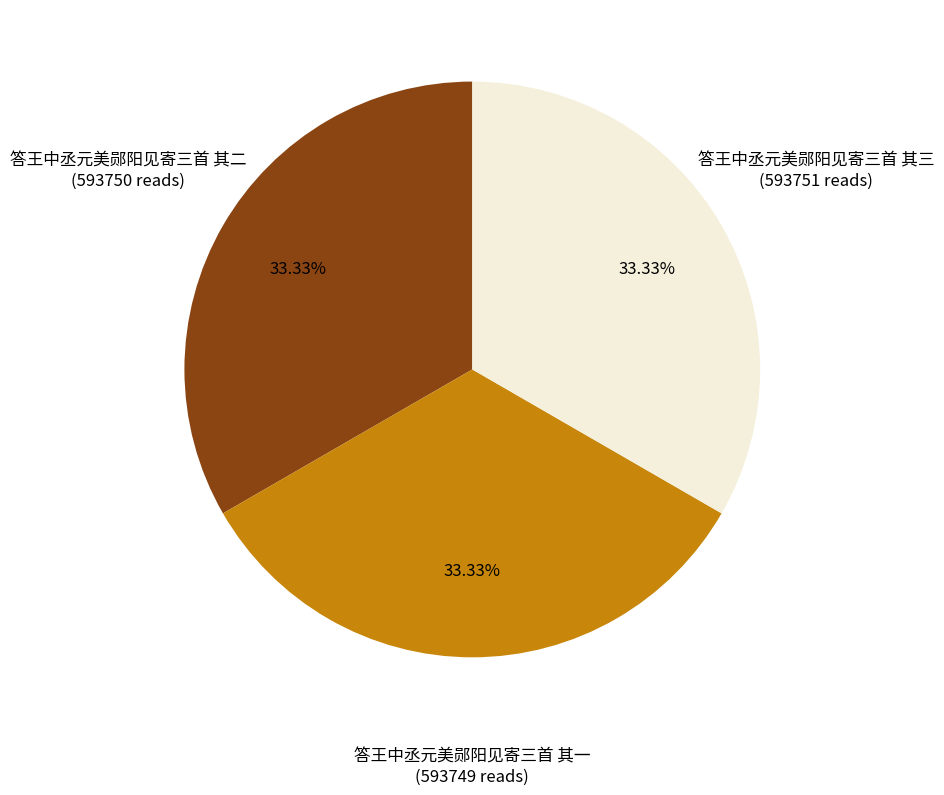

Is there a majority slice in this chart?

No